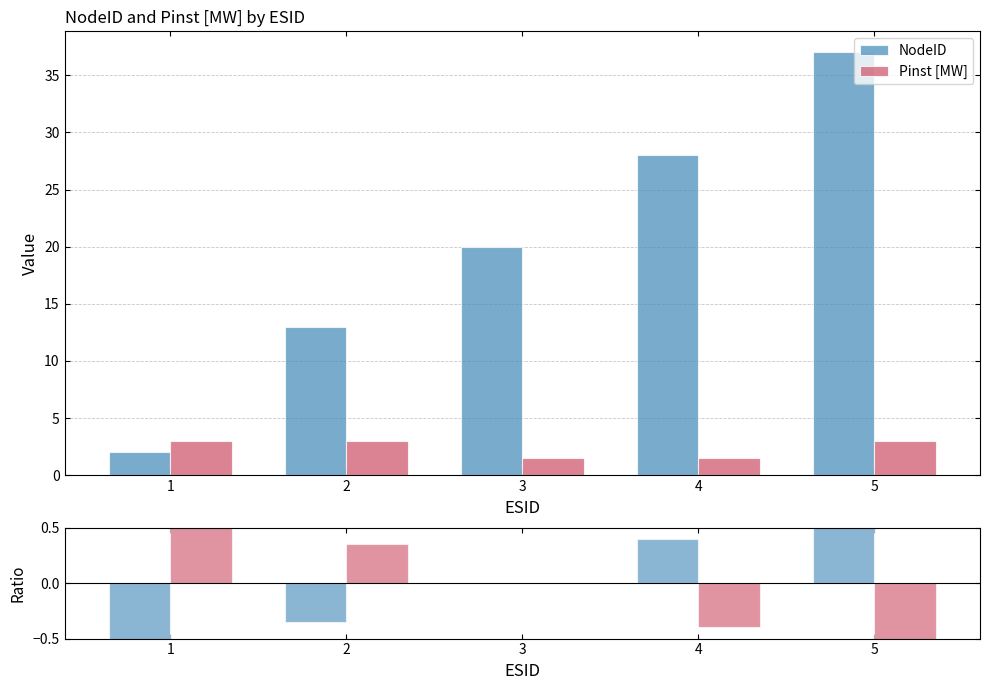

Which series has the largest total across all categories?

NodeID